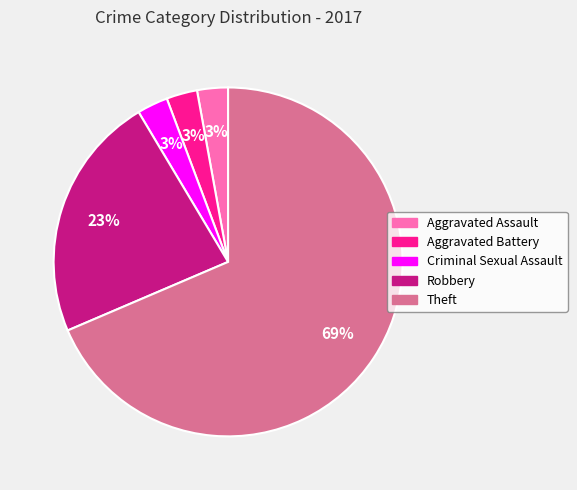

What is the largest slice in the pie chart?

Theft